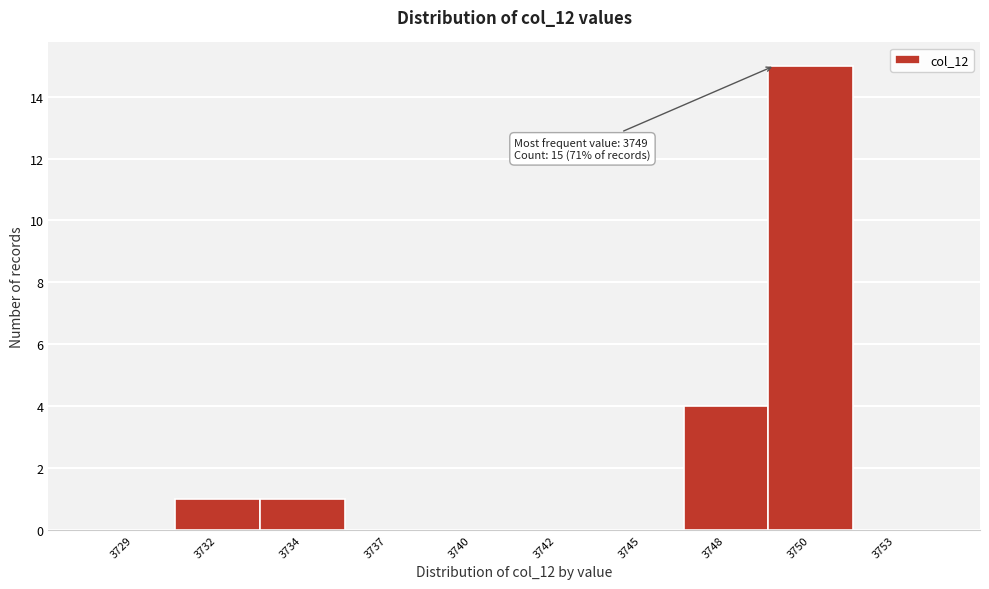

Reading left to right, extract all data points from this chart.

3729=0	3732=1	3734=1	3737=0	3740=0	3742=0	3745=0	3748=4	3750=15	3753=0